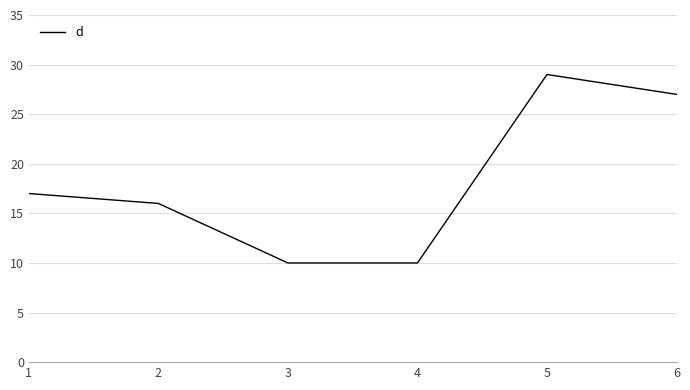

What is the minimum value shown in the chart?

10